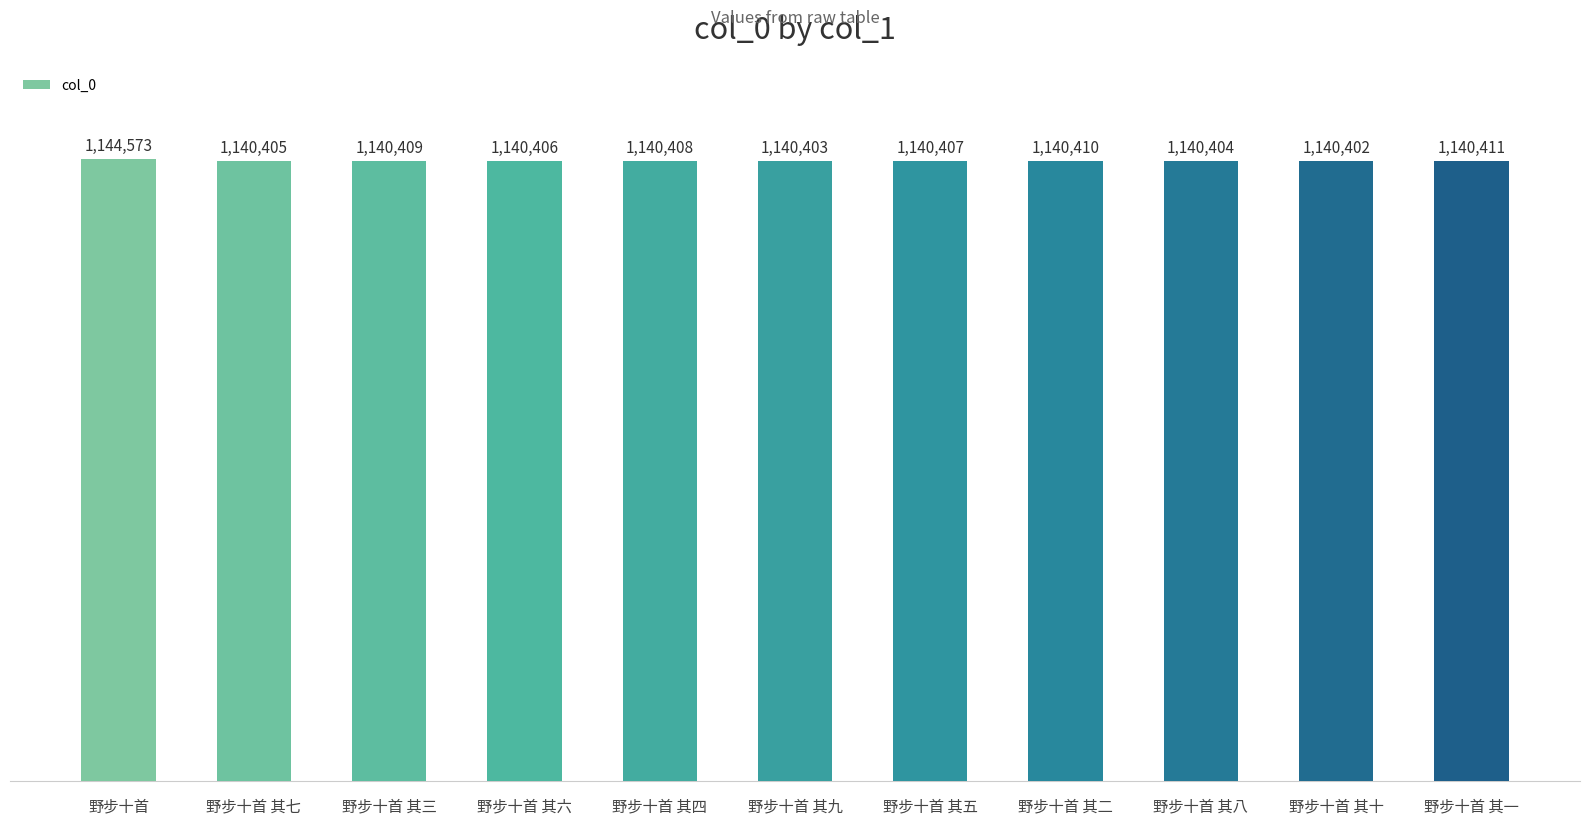

Reading left to right, extract all data points from this chart.

野步十首=1144573	野步十首 其七=1140405	野步十首 其三=1140409	野步十首 其六=1140406	野步十首 其四=1140408	野步十首 其九=1140403	野步十首 其五=1140407	野步十首 其二=1140410	野步十首 其八=1140404	野步十首 其十=1140402	野步十首 其一=1140411